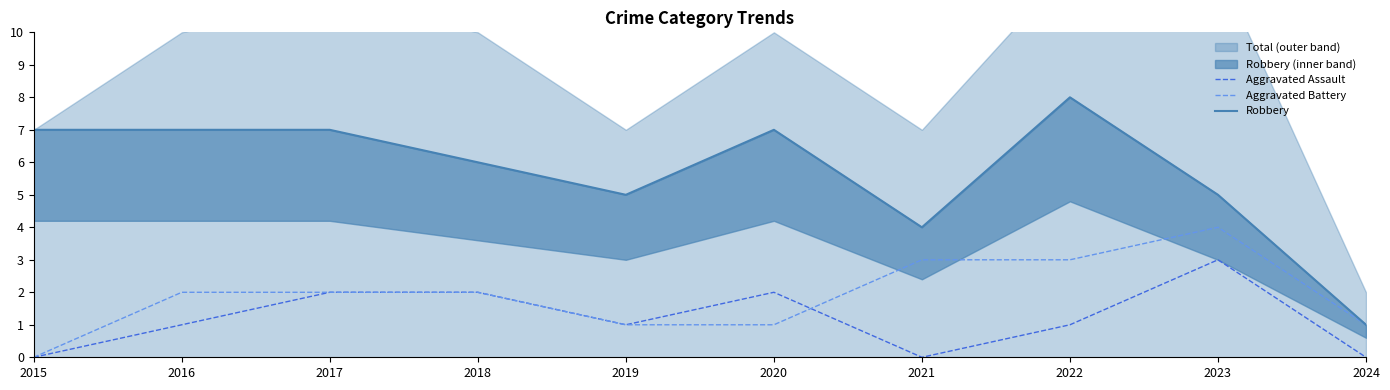

At which label does Aggravated Assault reach its peak?

2023